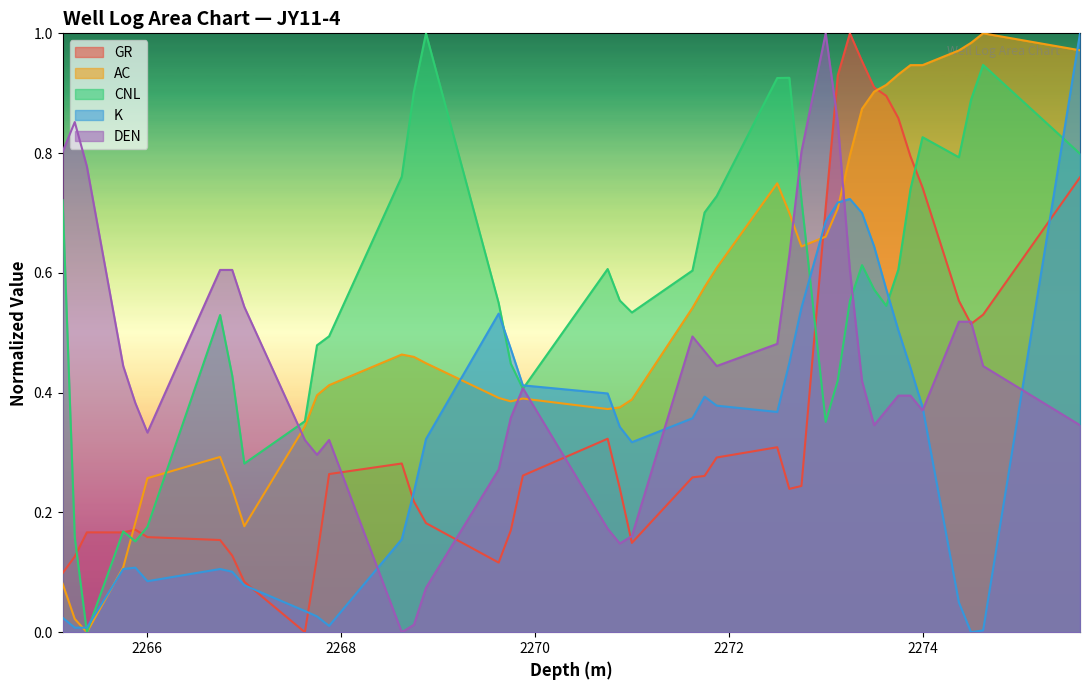

Rank the series at 2267.875 from lowest to highest value.

K, GR, DEN, AC, CNL